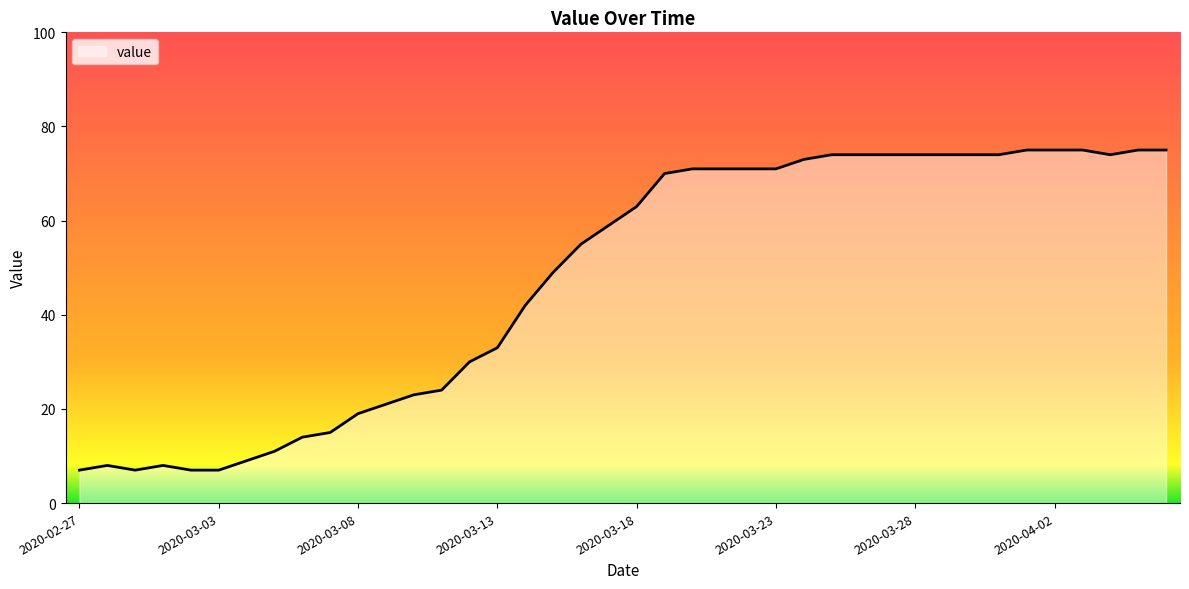

What is the minimum value shown in the chart?

7